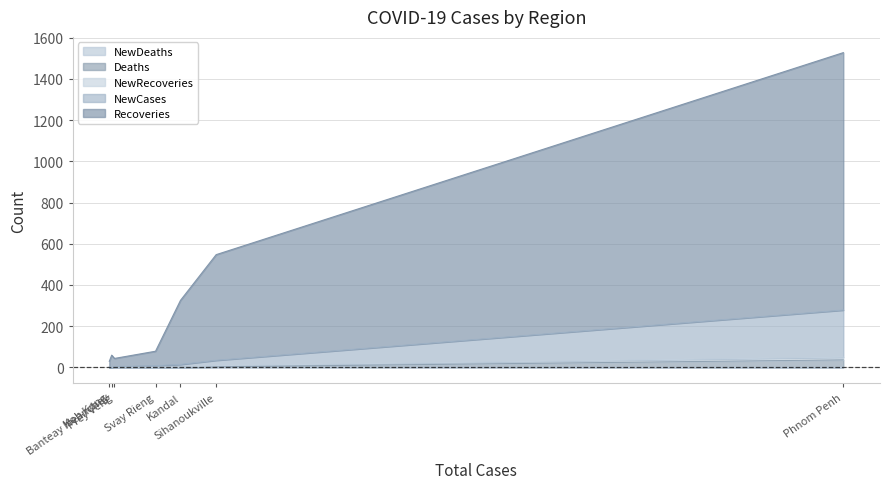

What is the difference between the NewCases values at Sihanoukville and Kandal?

12